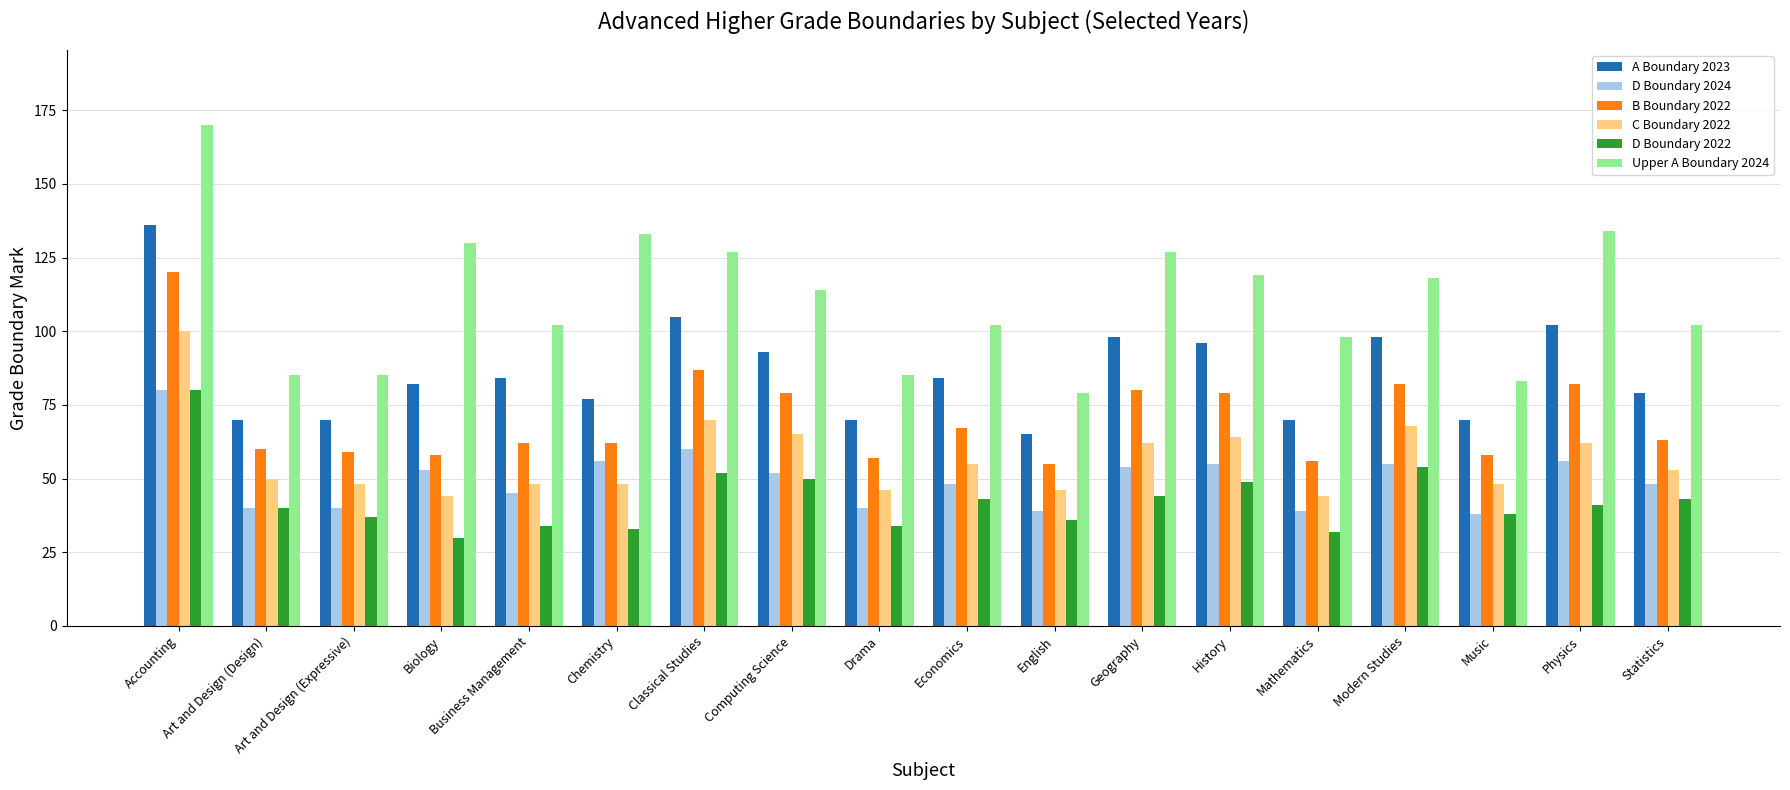

Is it true that D Boundary 2022 equals 30 at Biology?

True